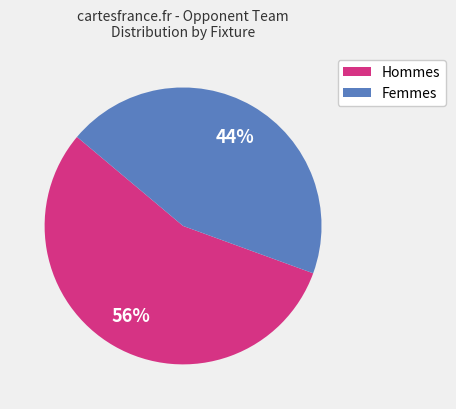

Is there a majority slice in this chart?

Yes